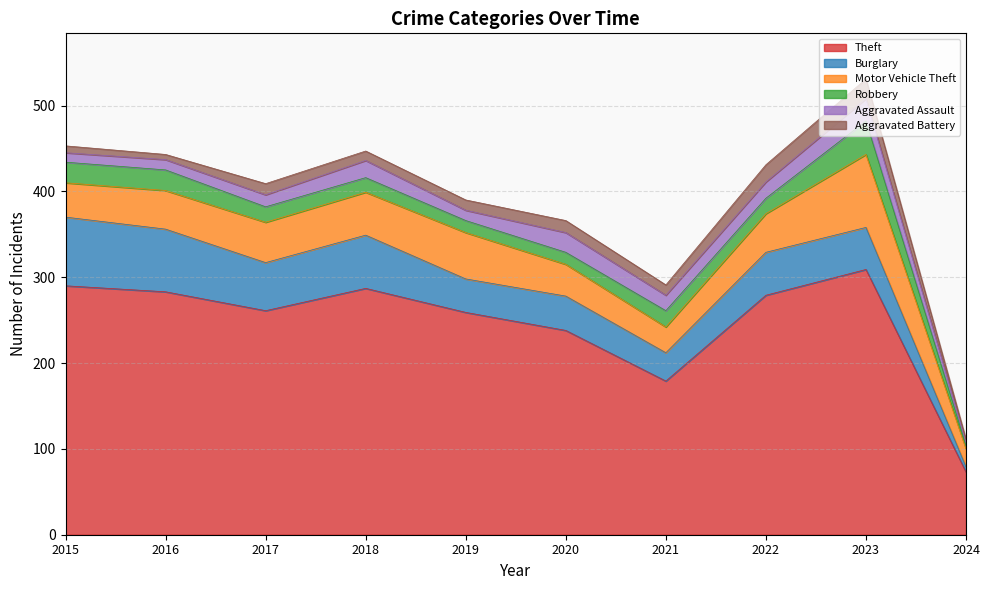

Reading left to right, what are all the values shown in this chart?

Theft: 2015=290	2016=283	2017=261	2018=287	2019=259	2020=238	2021=179	2022=279	2023=309	2024=73
Burglary: 2015=80	2016=73	2017=56	2018=62	2019=39	2020=40	2021=33	2022=50	2023=49	2024=6
Motor Vehicle Theft: 2015=40	2016=45	2017=47	2018=50	2019=54	2020=37	2021=30	2022=45	2023=85	2024=21
Robbery: 2015=24	2016=24	2017=18	2018=17	2019=14	2020=14	2021=19	2022=18	2023=39	2024=4
Aggravated Assault: 2015=11	2016=12	2017=14	2018=20	2019=12	2020=23	2021=18	2022=19	2023=26	2024=4
Aggravated Battery: 2015=8	2016=6	2017=13	2018=11	2019=12	2020=14	2021=12	2022=20	2023=23	2024=3